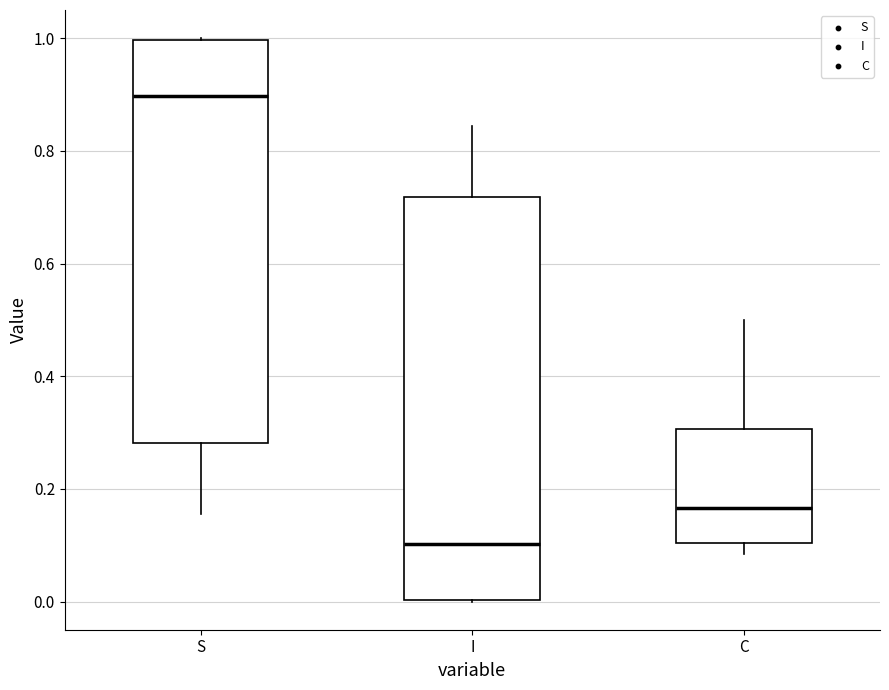

Reading left to right, read every box against the y-axis: the position of its median line, the range the box covers, and the ends of its whiskers. The values are not printed on the chart, so give them approximately, as read against the axis.

S: median 0.90, box 0.28 to 1.00, whiskers 0.16 to 1.00
I: median 0.10, box 0.00 to 0.72, whiskers 0.00 to 0.84
C: median 0.16, box 0.10 to 0.30, whiskers 0.08 to 0.50